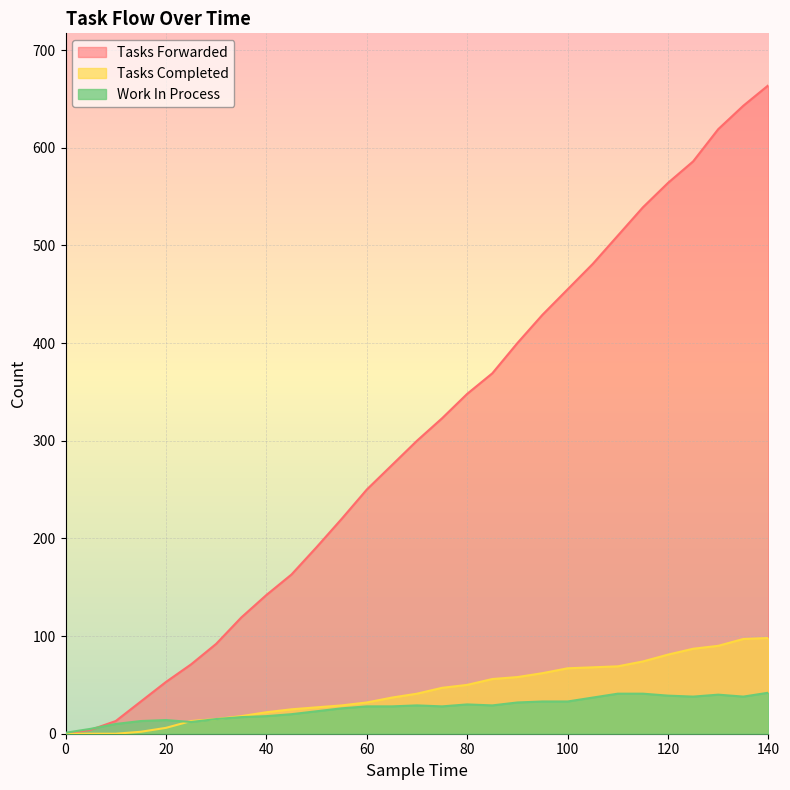

How many interior local peaks does the work_in_process series have?

4